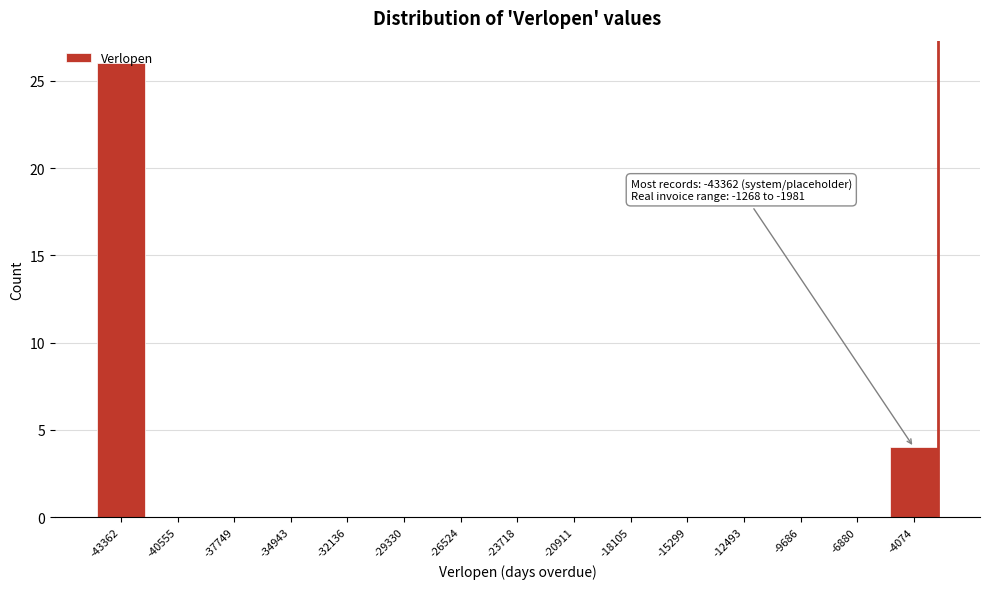

True or false: the data shows -17 at -15299.

False